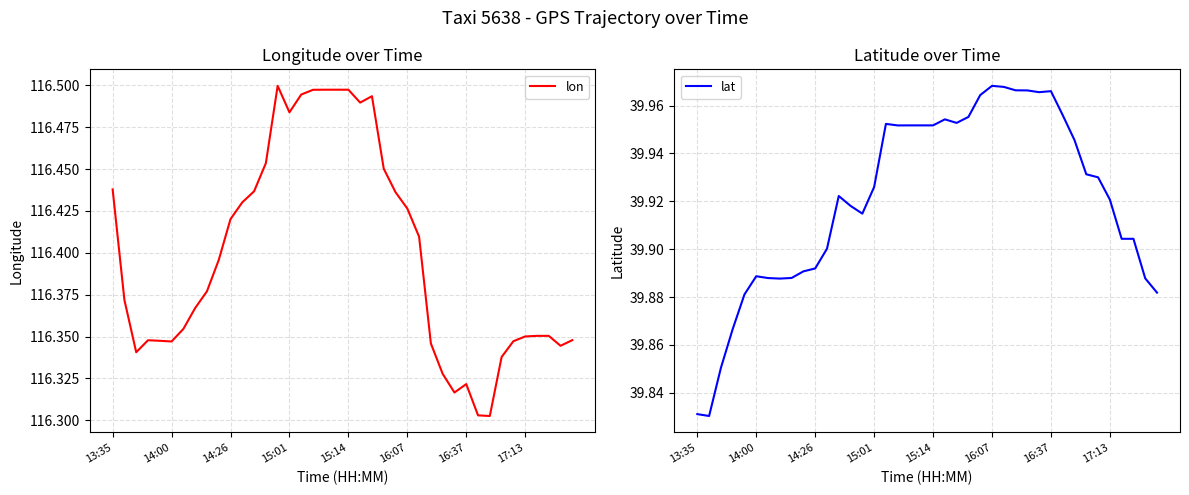

What is the value of the lat point at the 4th from the left?

39.9